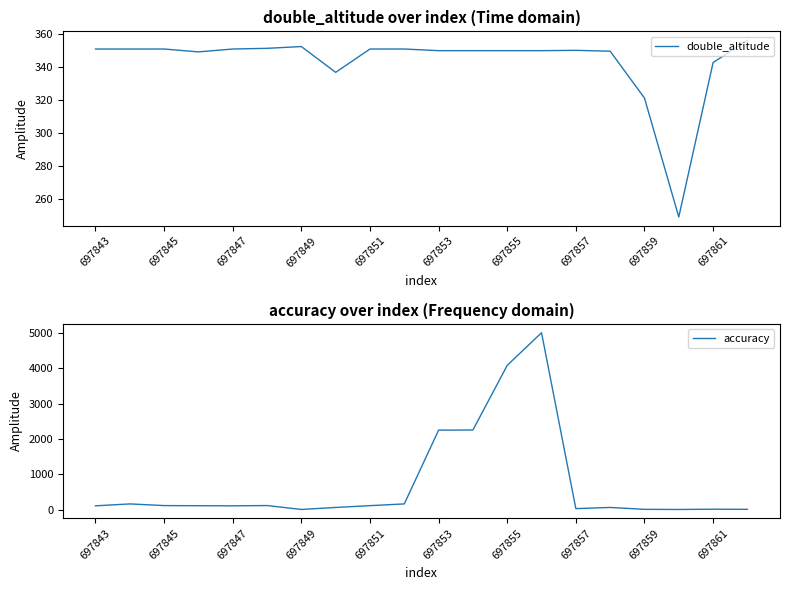

The double_altitude series shows 352.5 at 697849. True or false?

True